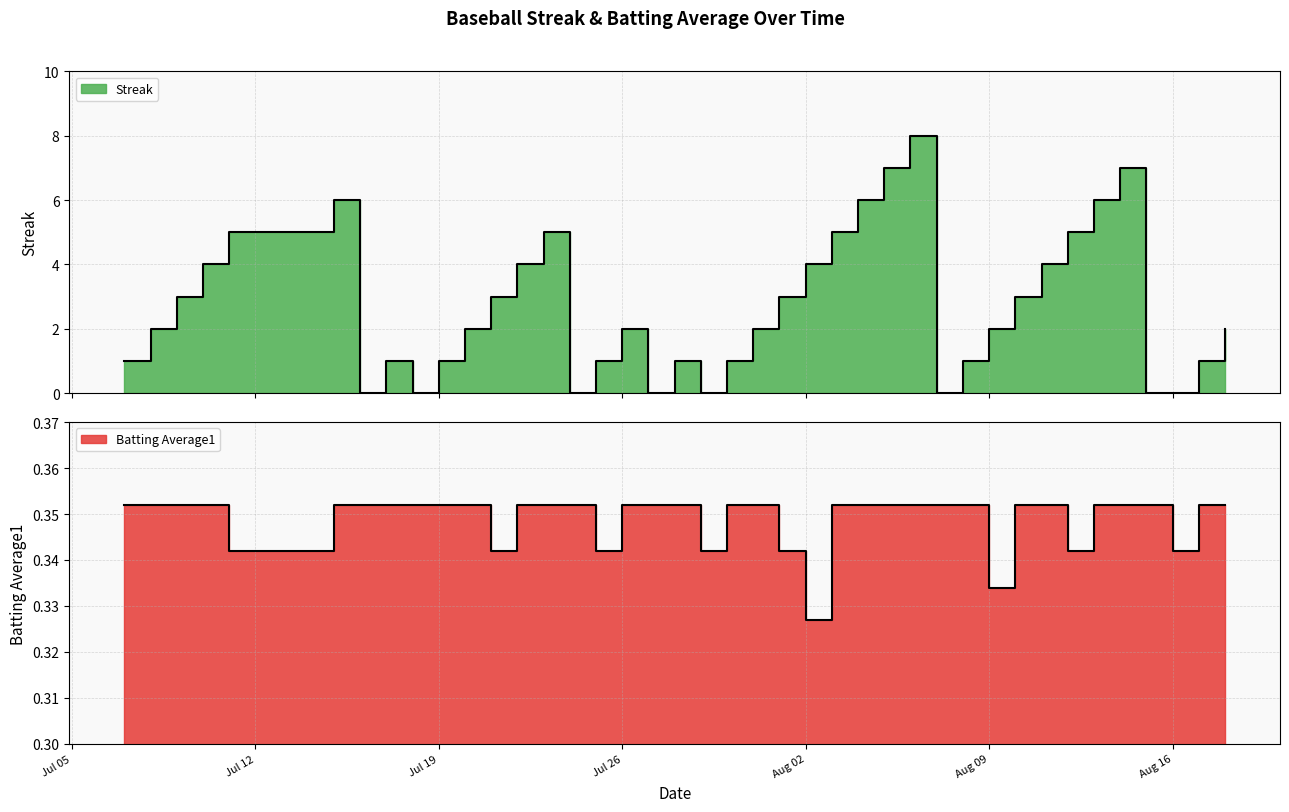

At which label does Streak first exceed 2?

2010-07-09